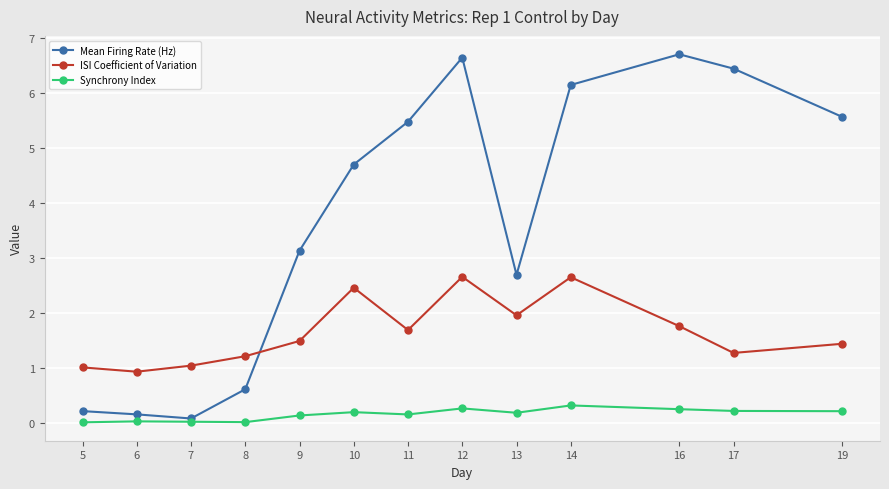

Which series changed the most between 5 and 14?

Mean Firing Rate (Hz)